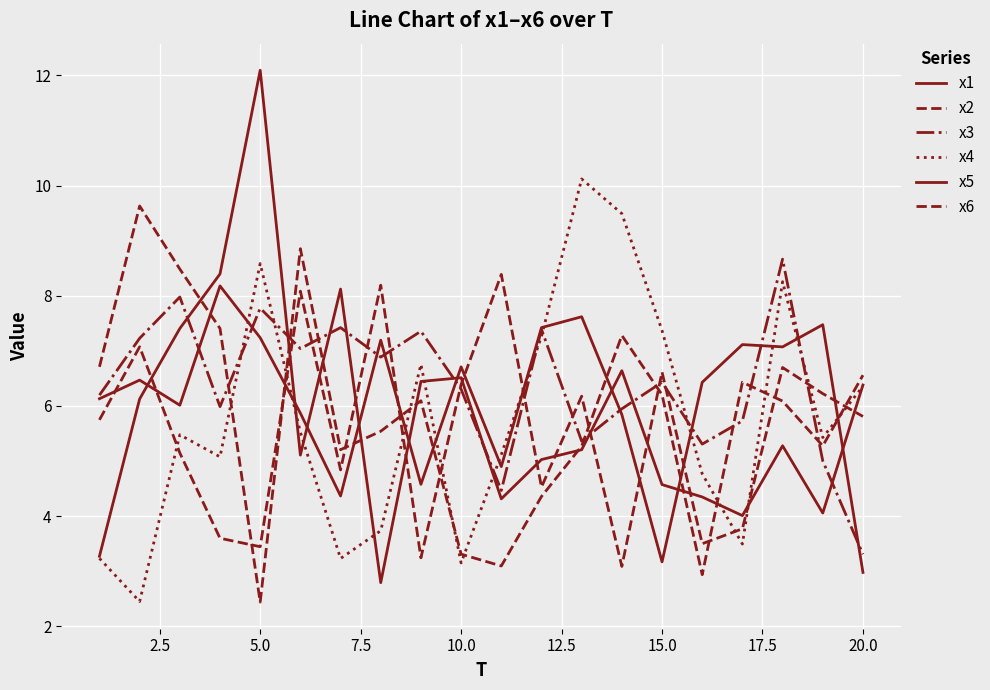

How many lines are shown in the chart?

6